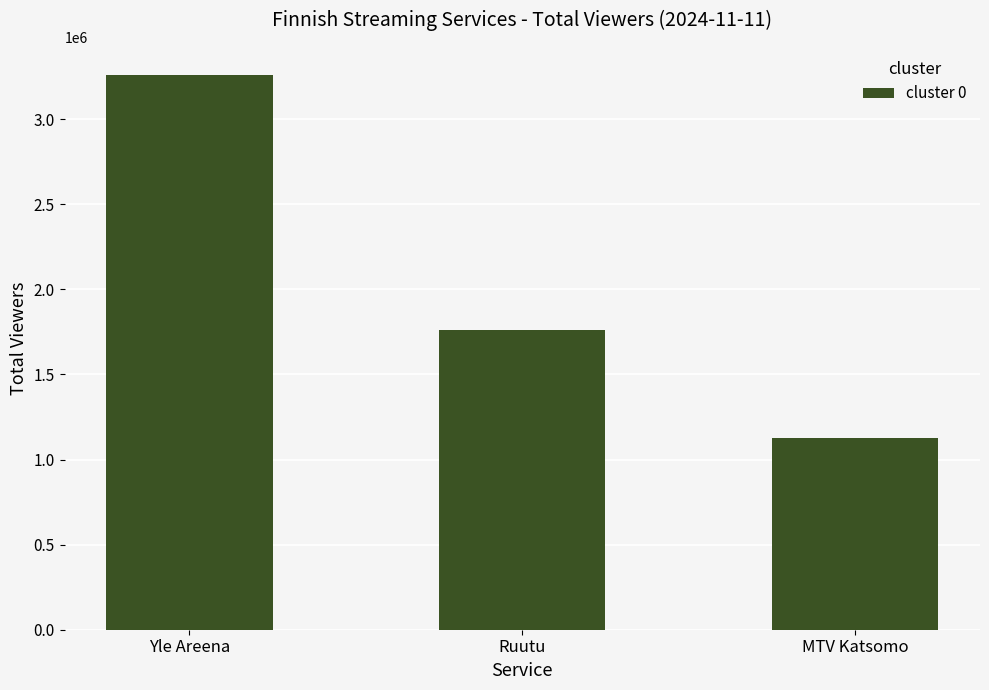

How many series are shown in this chart?

1